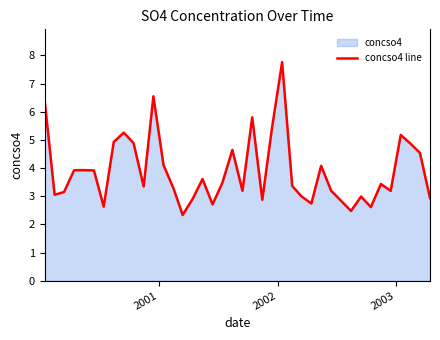

What is the maximum value shown in the chart?

7.8